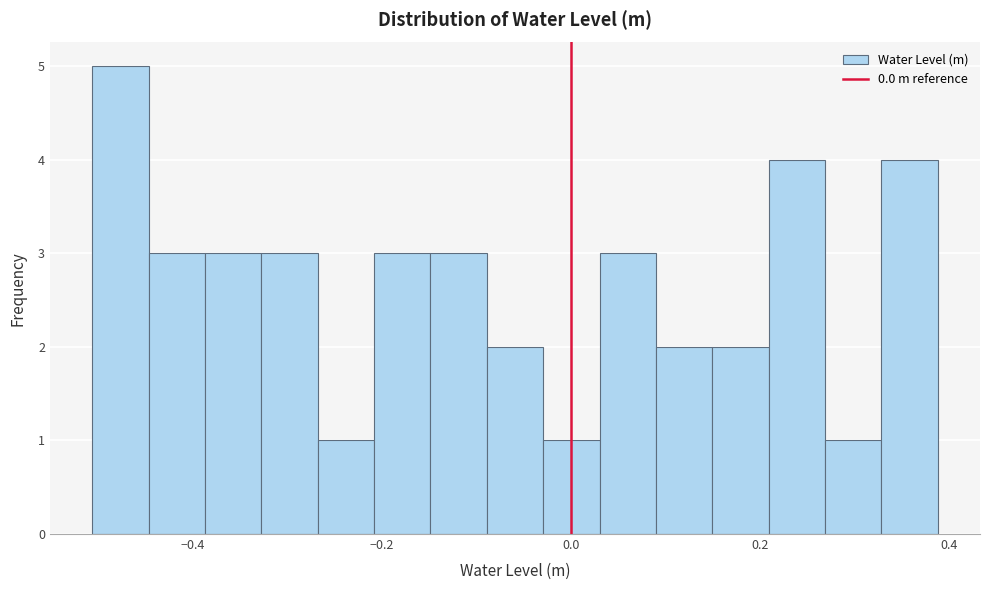

Read against the x-axis, roughly where is the centre of the tallest bar?

-0.48